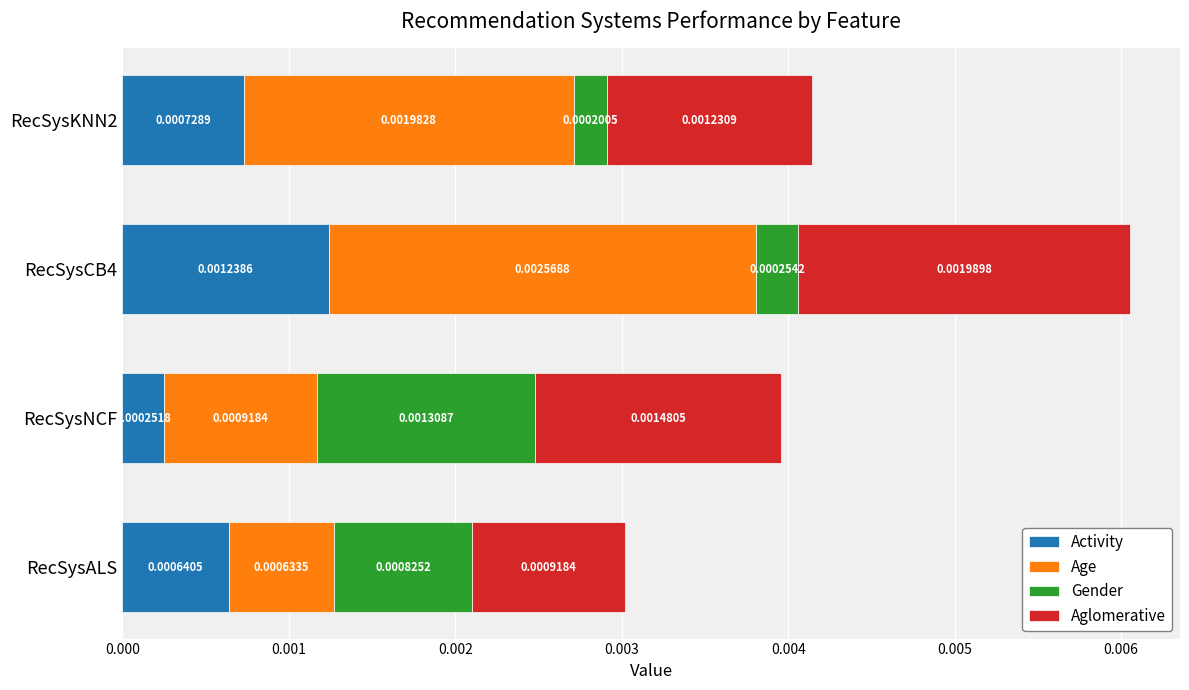

Which category has the lowest value in the Activity series?

RecSysNCF